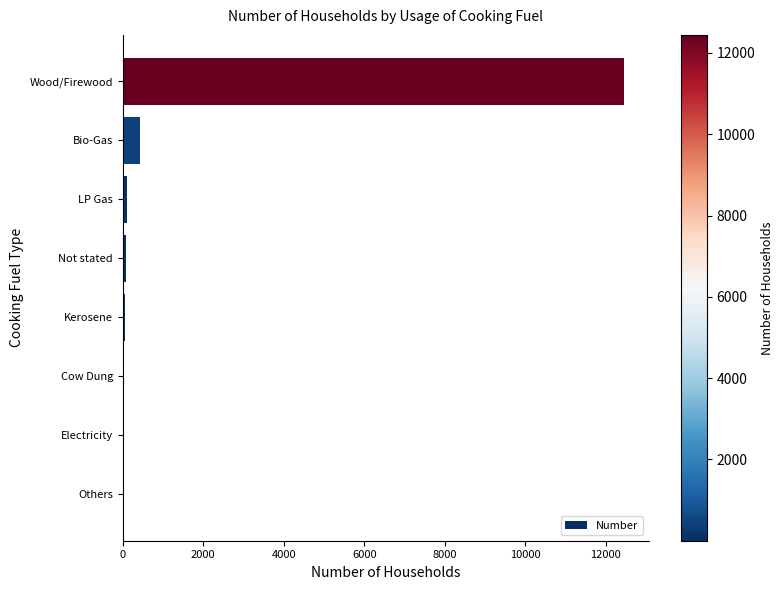

At which label is the value closest to 6223?

Bio-Gas